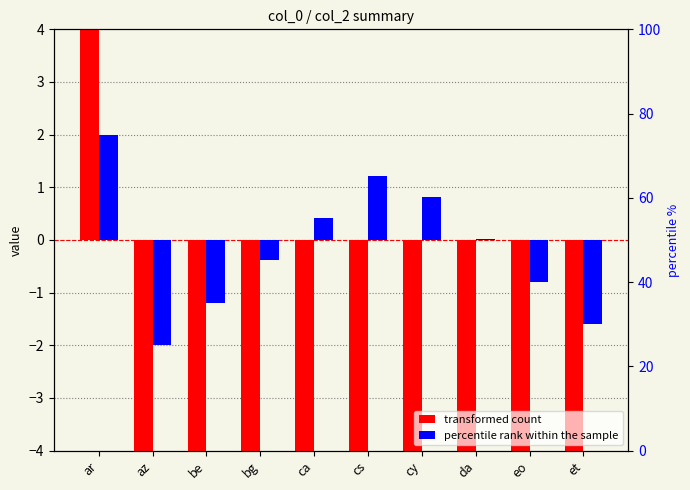

What is the difference between the transformed count values at ar and cs?

96.5